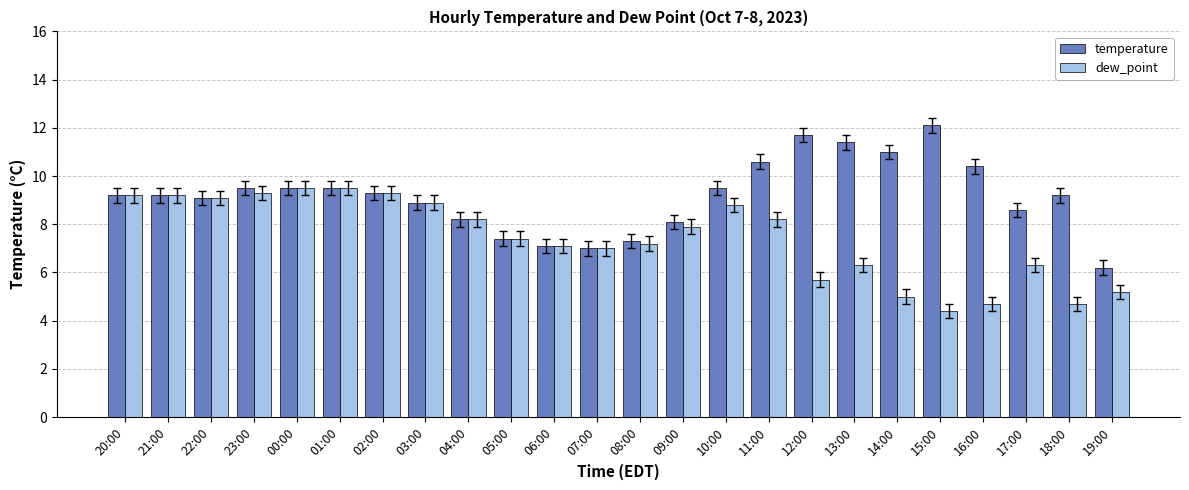

True or false: temperature has a value of 11.4 at 13:00.

True